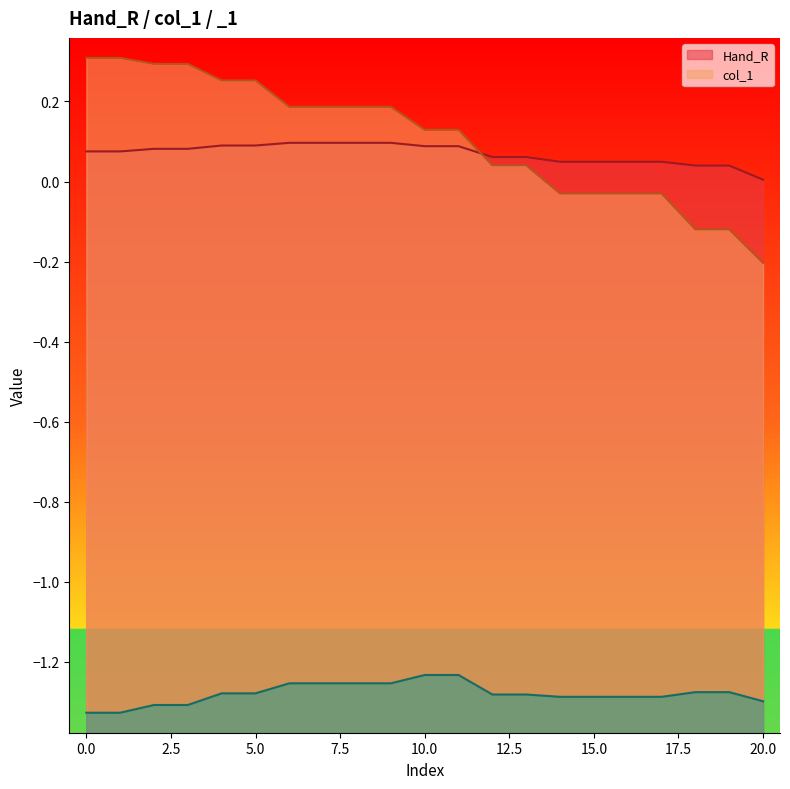

What is the difference between the second highest and second lowest values in the _1 series?

0.1